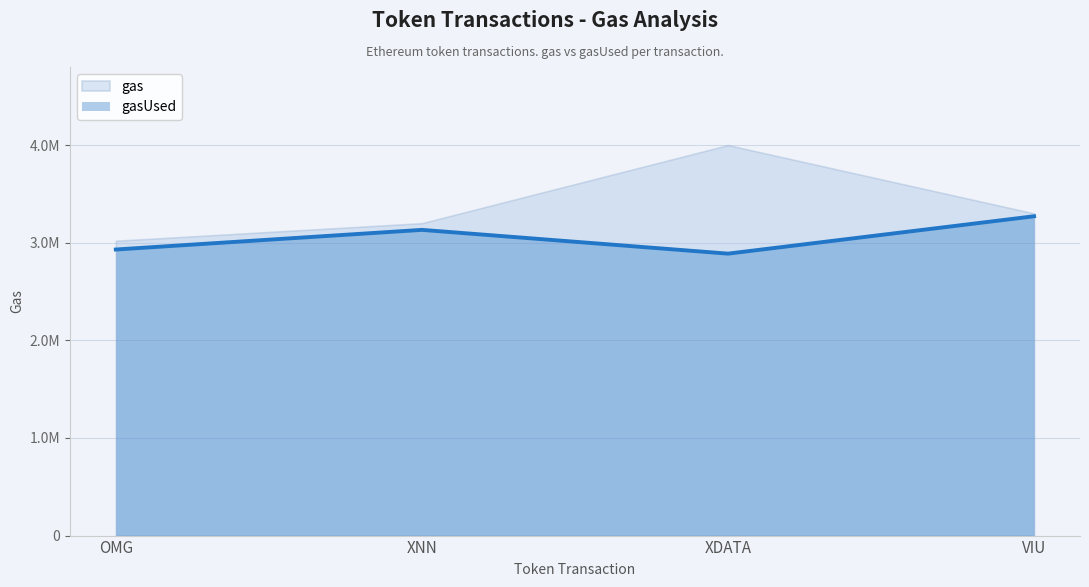

Reading left to right, extract all data points from this chart.

2930365	3131627	2888097	3271036